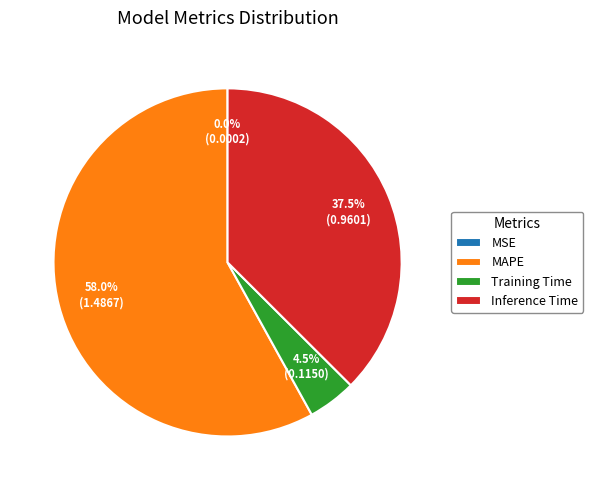

Combined, do MAPE and Inference Time account for over 50%?

Yes